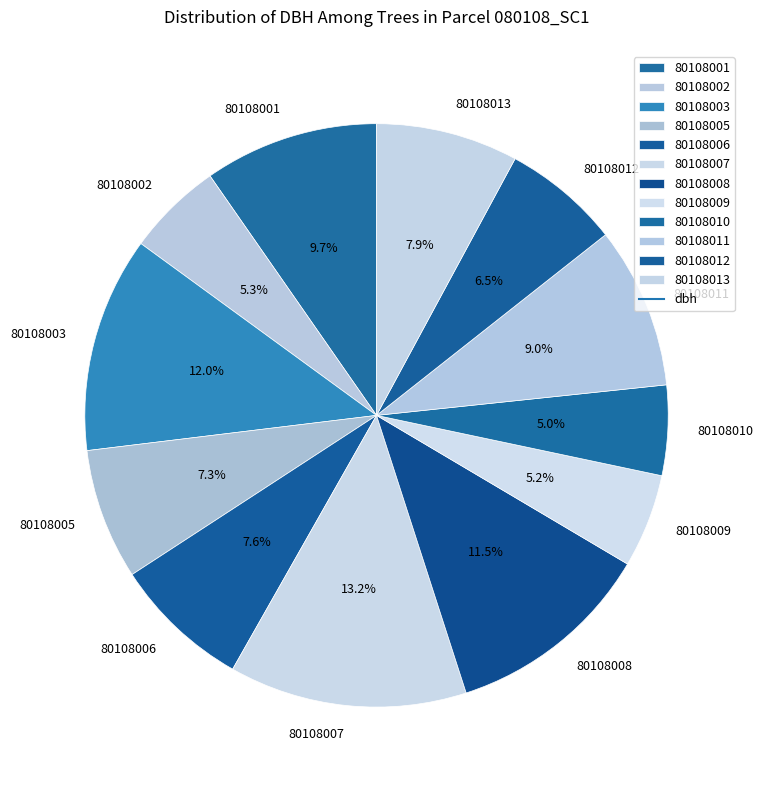

Which slice is the largest?

80108007